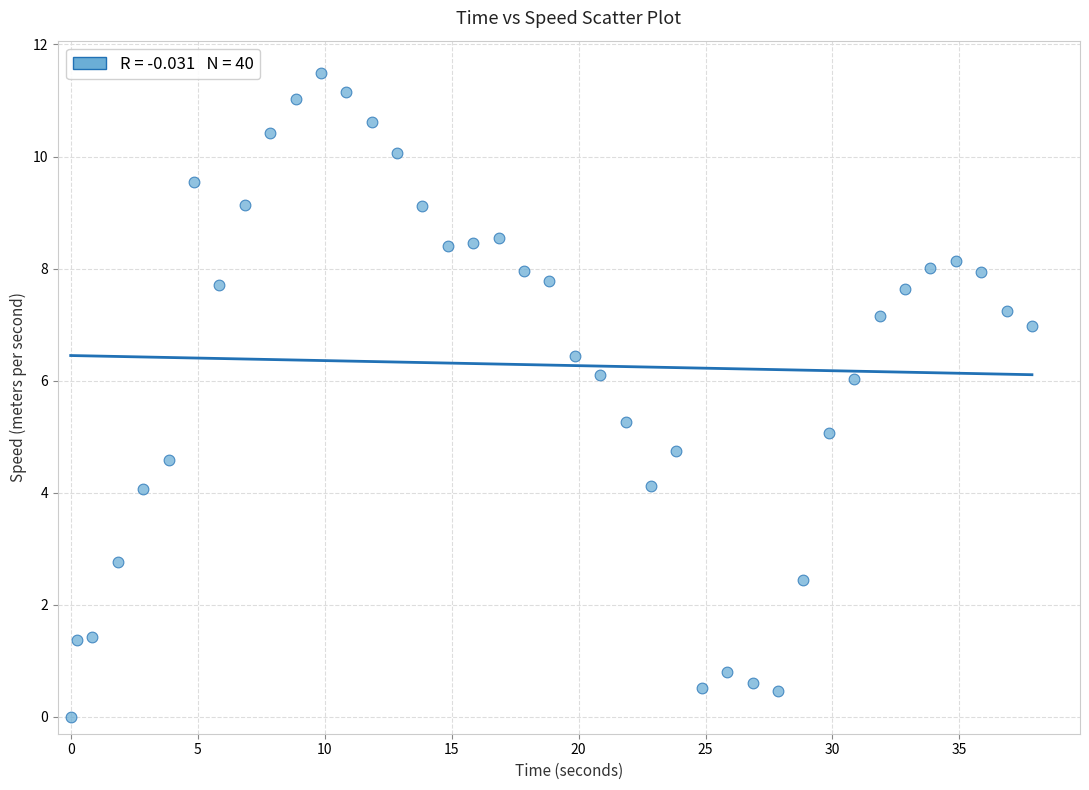

What is the range of Y values (max minus min)?

11.5